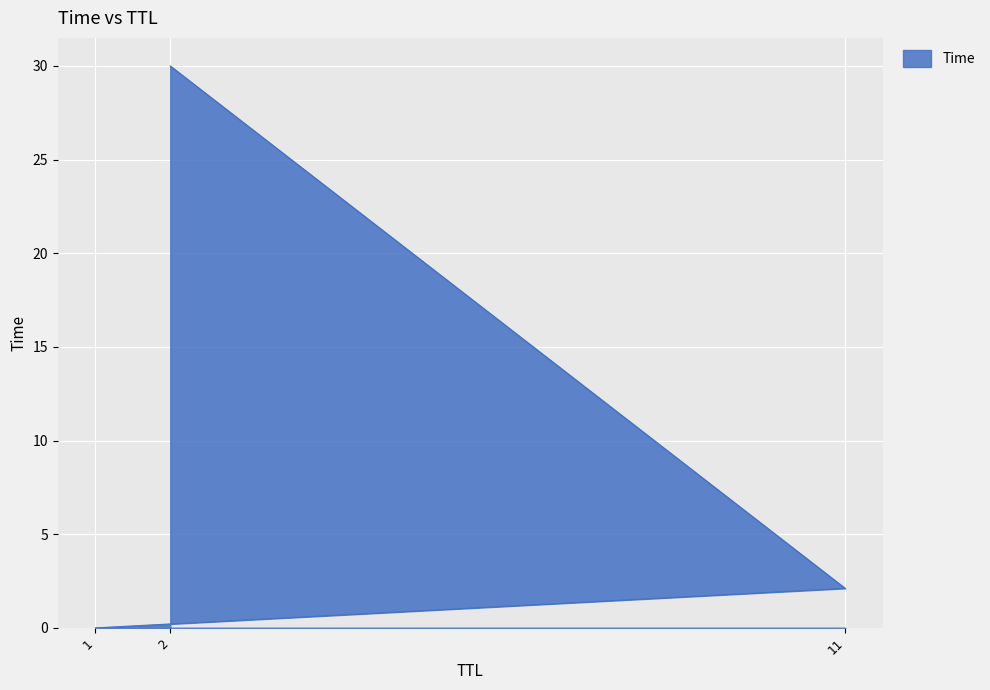

What is the value of the 3rd point from the left?

30.0